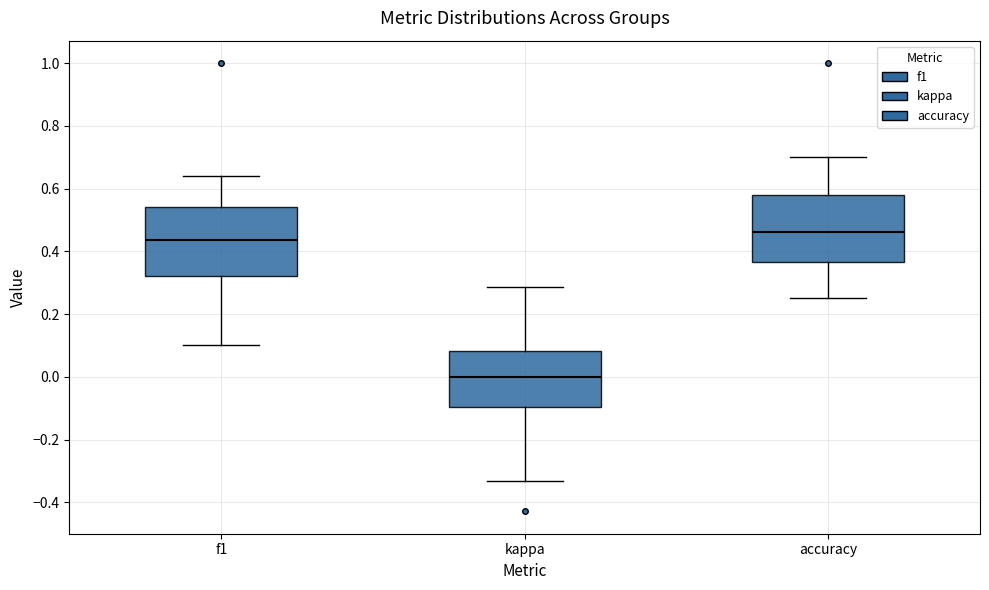

Where does the upper whisker of the box for f1 end on the y-axis? The values are not printed on the chart, so give them approximately, as read against the axis.

0.64